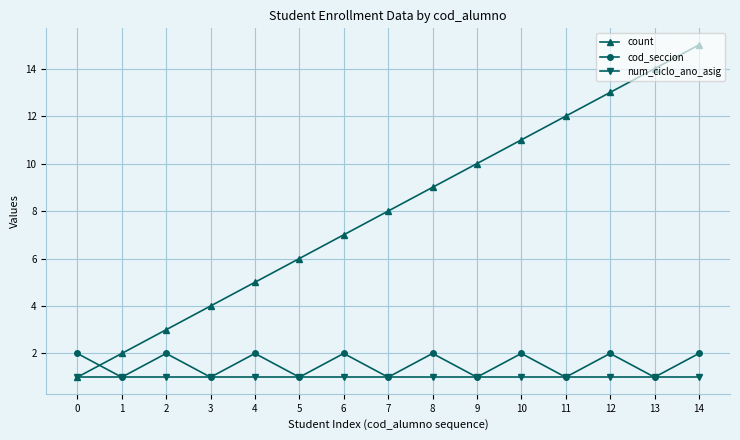

Which series has the widest spread of values?

count